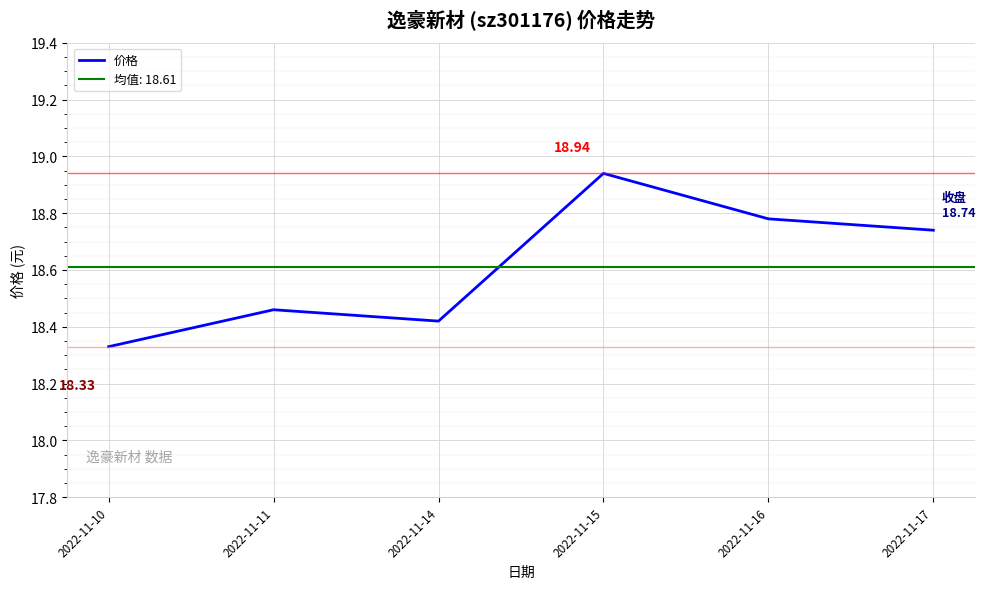

What is the change in value from 2022-11-15 to 2022-11-17?

-0.2